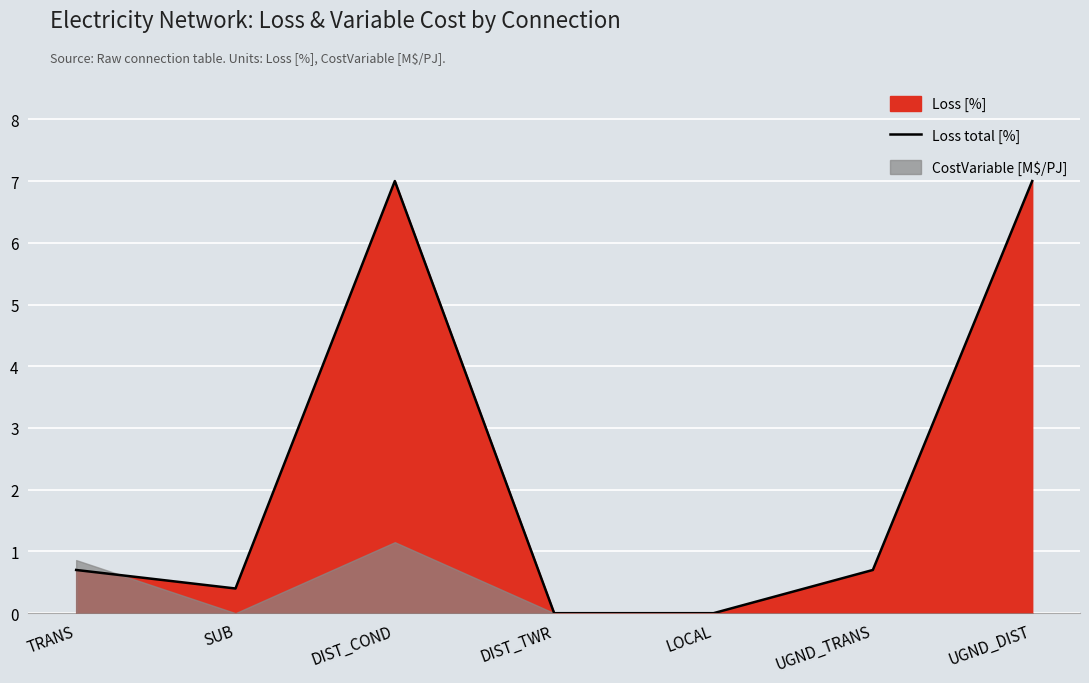

Reading left to right, what are all the values shown in this chart?

TRANS=0.7	SUB=0.4	DIST_COND=7.0	DIST_TWR=0.0	LOCAL=0.0	UGND_TRANS=0.7	UGND_DIST=7.0